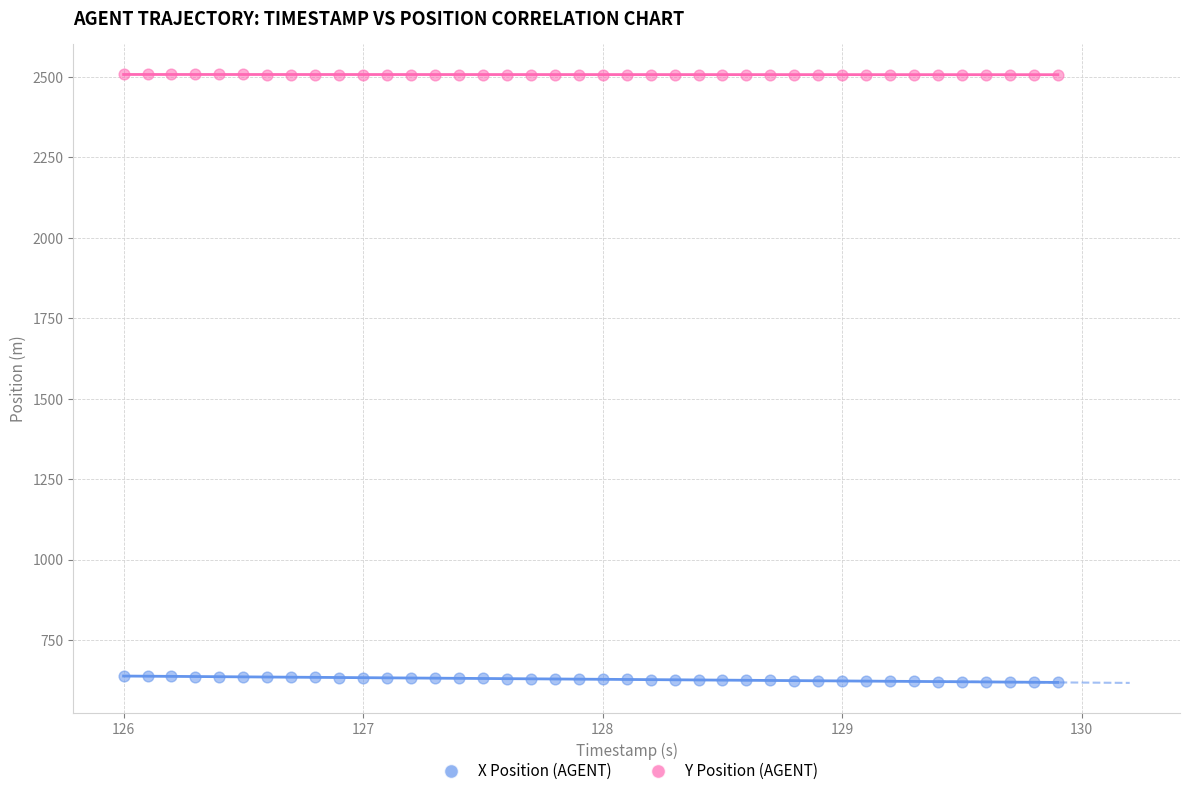

What is the X range (max minus min) for the scatter plot?

3.9